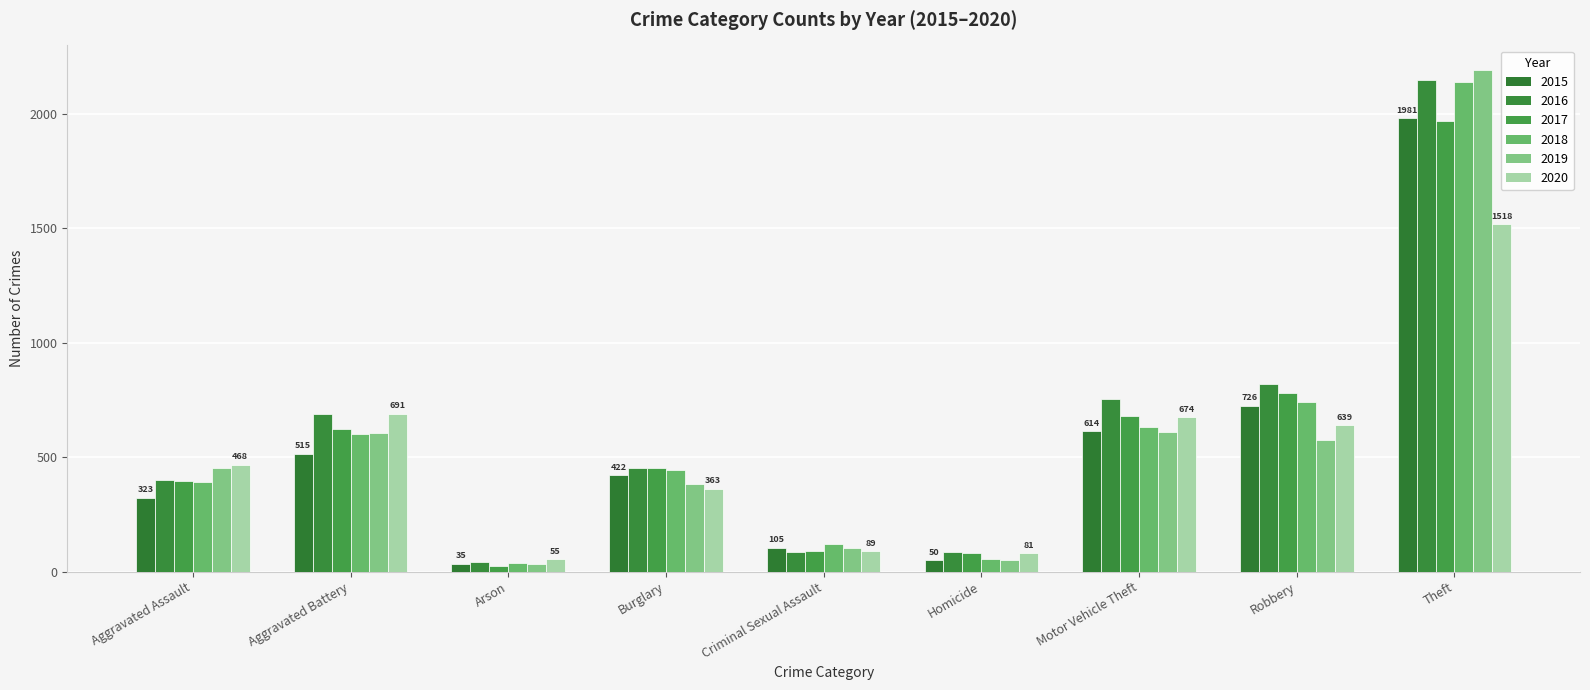

Which label corresponds to the largest value in the chart?

Theft